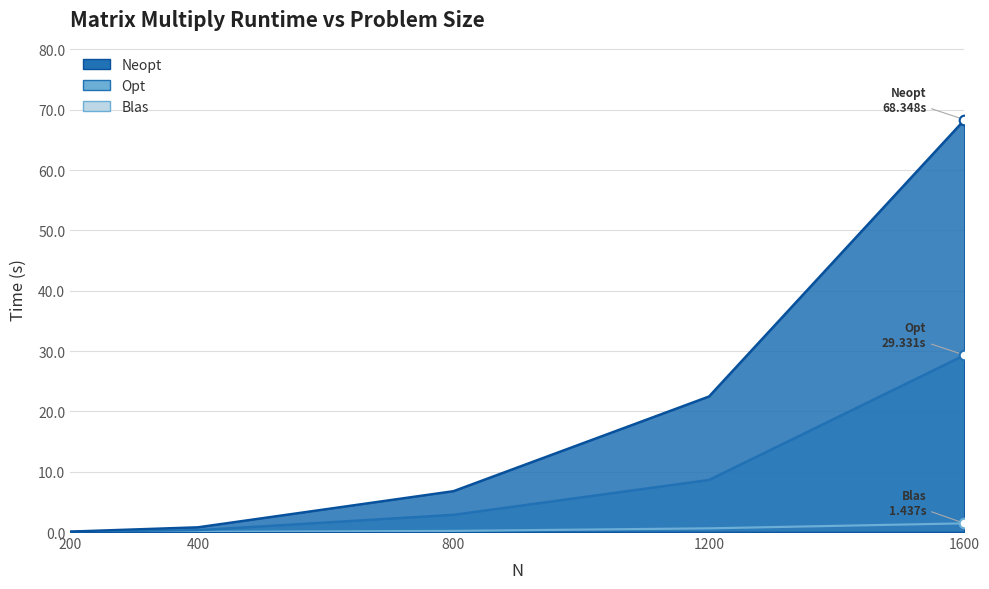

Which series has the largest total across all categories?

Neopt